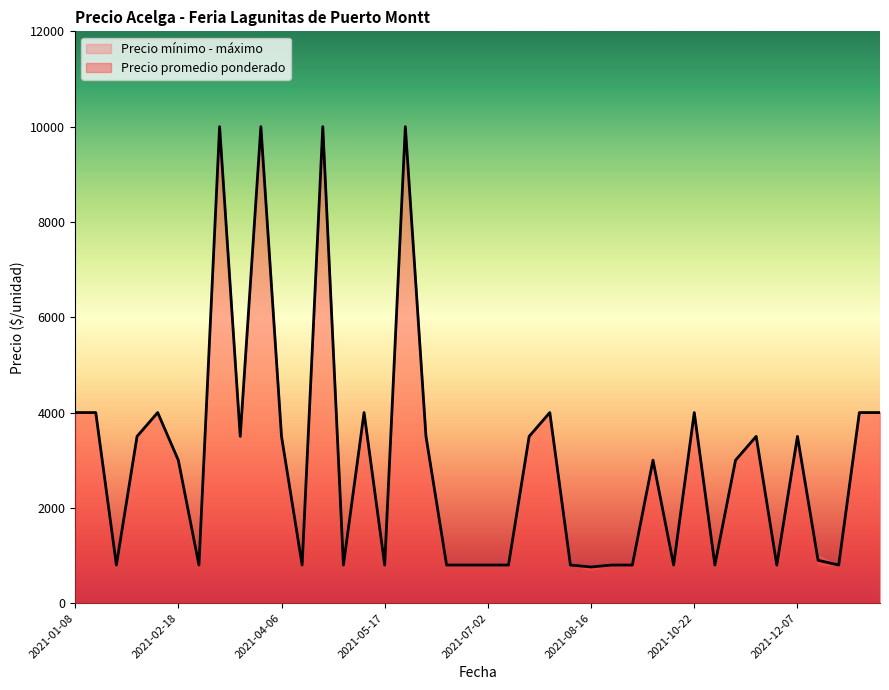

What is the lowest value of the Precio promedio ponderado series?

760